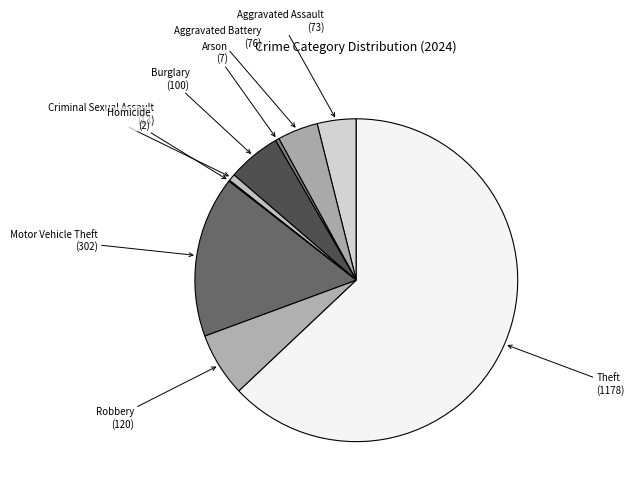

Combined, do Aggravated Battery and Motor Vehicle Theft account for over 50%?

No